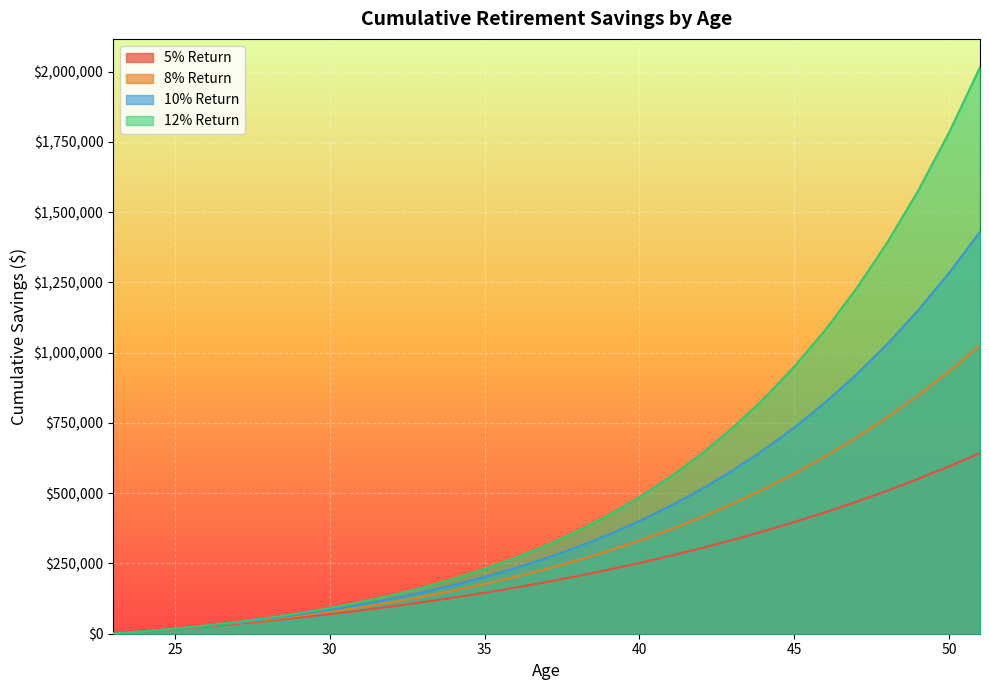

What is the maximum value shown in the chart?

2015621.0